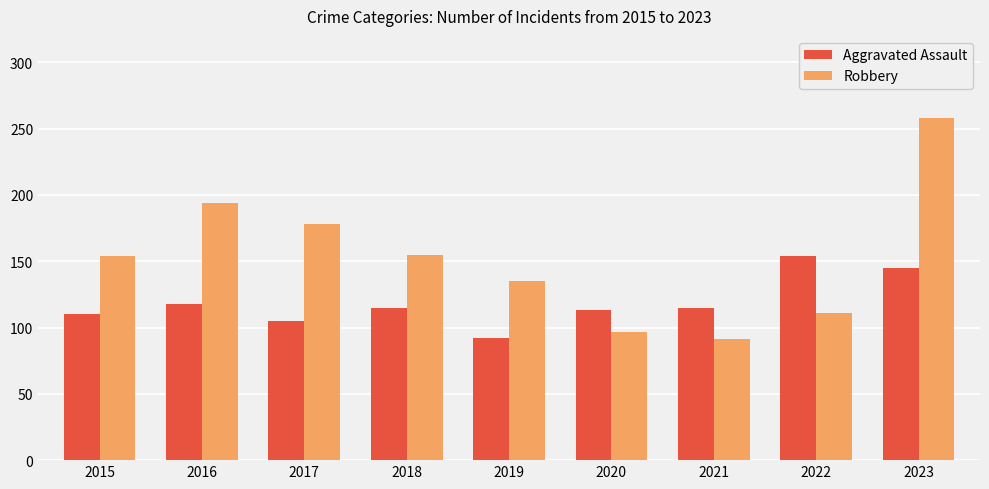

True or false: Aggravated Assault has a value of 65 at 2023.

False